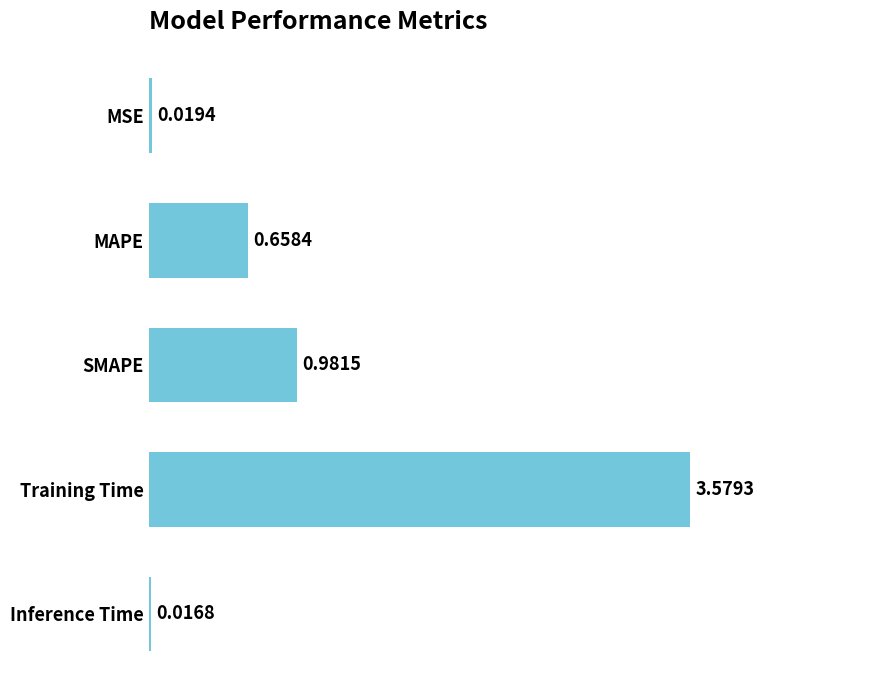

List the labels in order of value, smallest first.

Inference Time, MSE, MAPE, SMAPE, Training Time